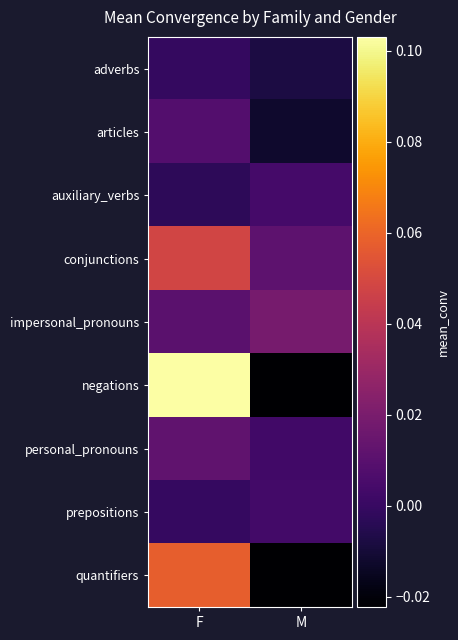

Reading left to right, extract all data points from this chart.

adverbs: F=-0.0	M=-0.0
articles: F=0.0	M=-0.0
auxiliary_verbs: F=-0.0	M=0.0
conjunctions: F=0.0	M=0.0
impersonal_pronouns: F=0.0	M=0.0
negations: F=0.1	M=-0.0
personal_pronouns: F=0.0	M=0.0
prepositions: F=-0.0	M=0.0
quantifiers: F=0.1	M=-0.0